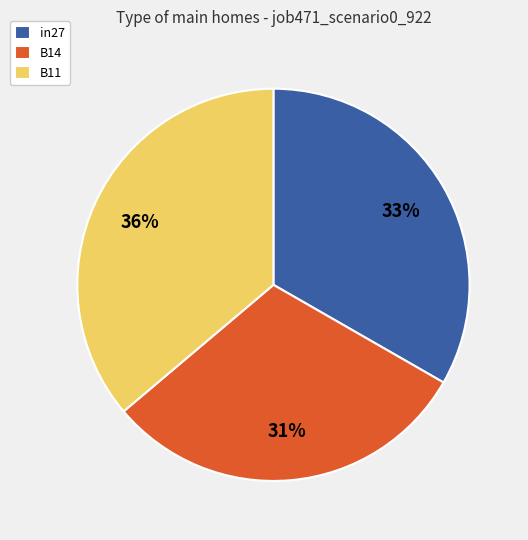

To the nearest percent, what is the average slice percentage?

33%